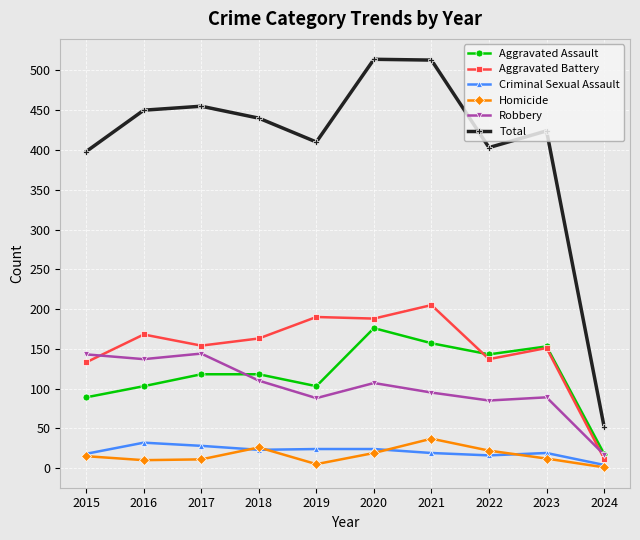

Rank the series by their maximum value, from lowest to highest.

Criminal Sexual Assault, Homicide, Robbery, Aggravated Assault, Aggravated Battery, Total